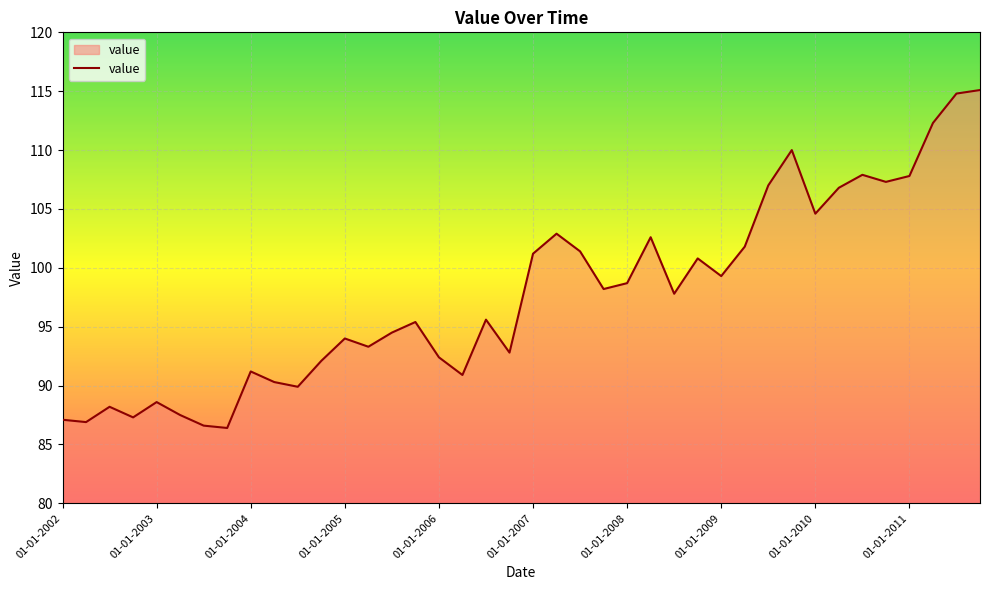

What is the smallest value displayed?

86.4